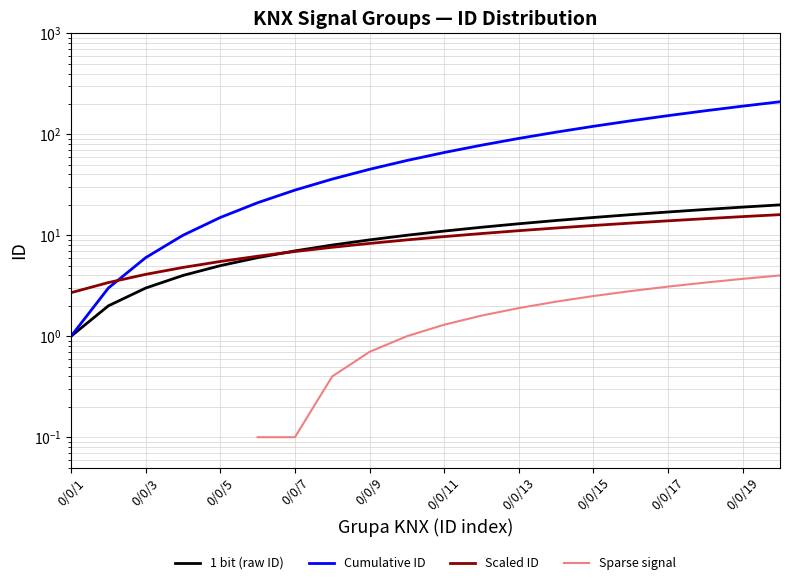

True or false: Cumulative ID and Signal density intersect in this chart.

False